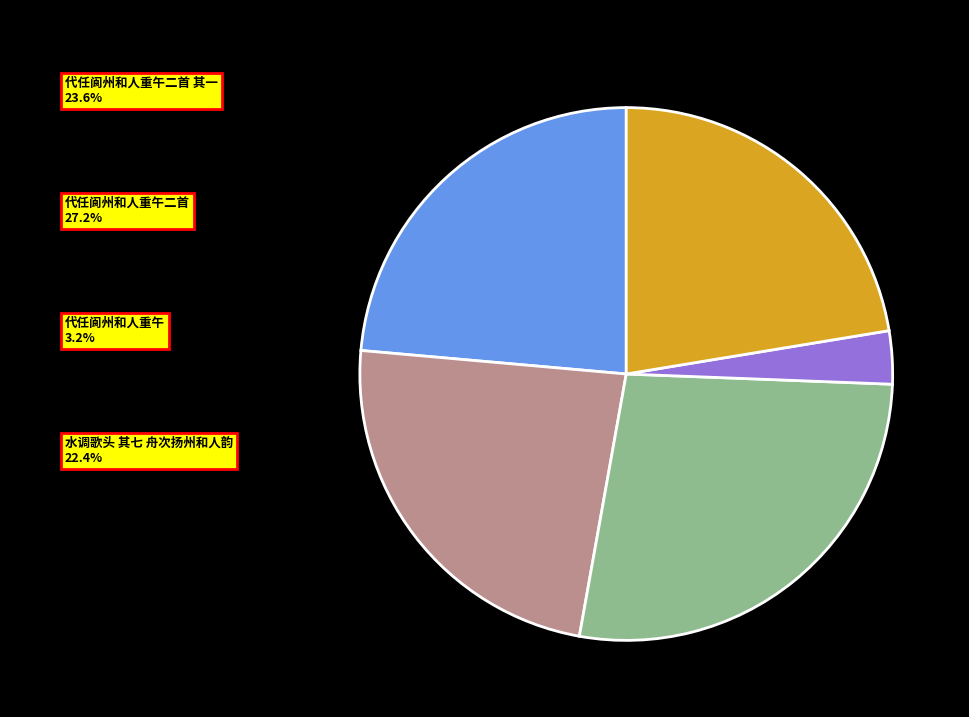

The 代任阆州和人重午二首 其一 slice represents 24% of the pie. True or false?

True